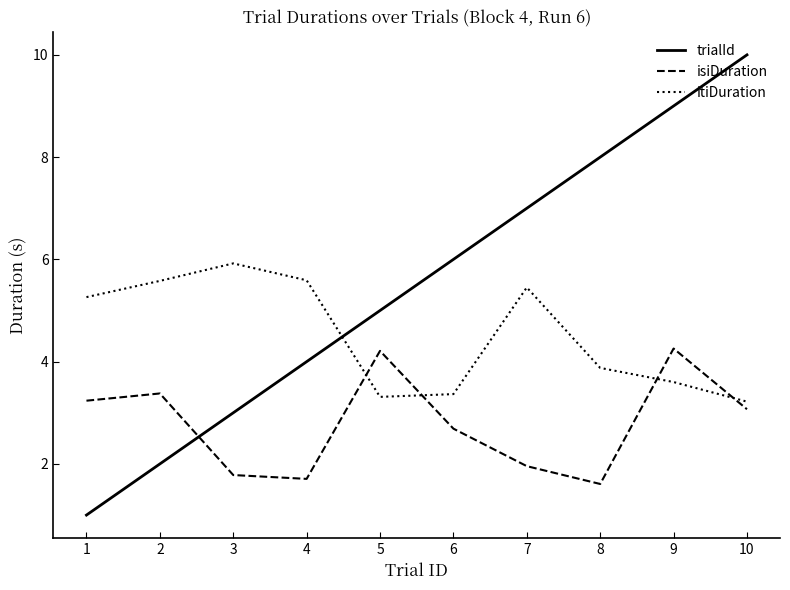

How many intersections are there between itiDuration and trialId?

1